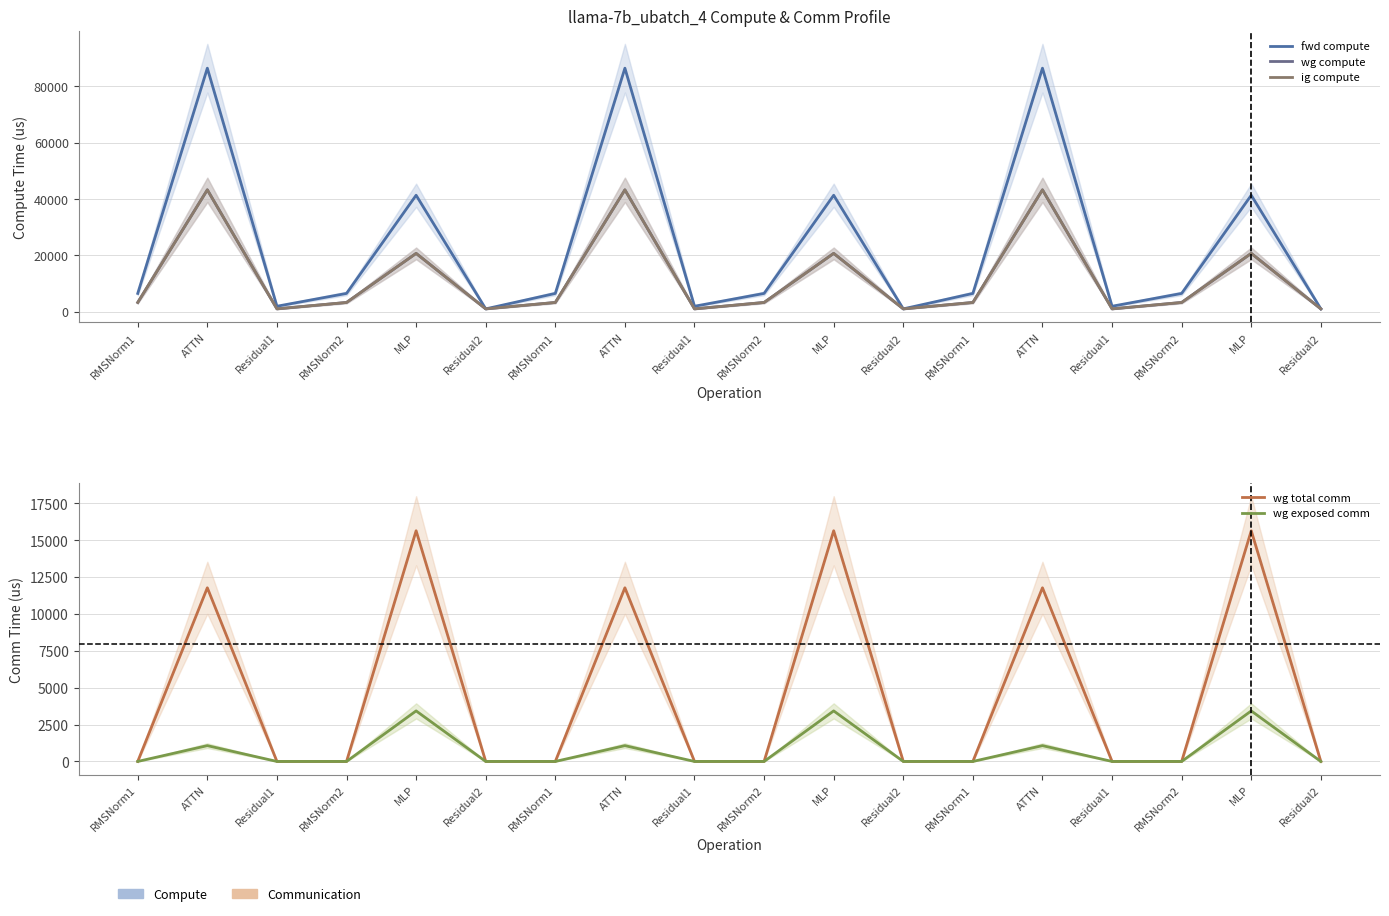

True or false: fwd compute and wg total comm intersect in this chart.

False